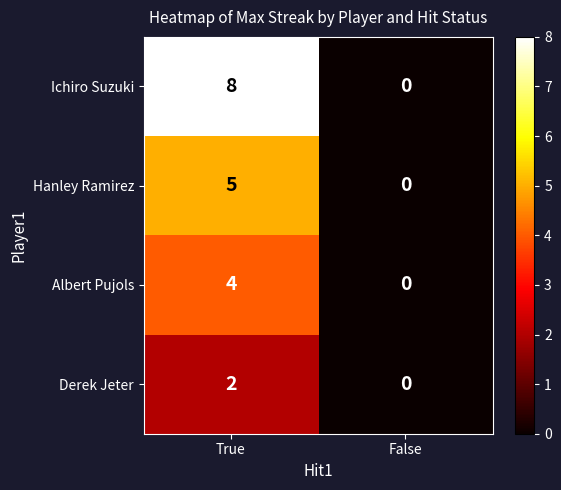

What is the greatest value displayed?

8